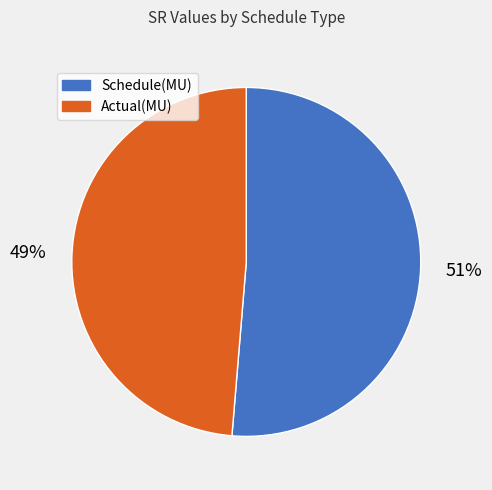

Does Actual(MU) account for over 50% of the chart?

No